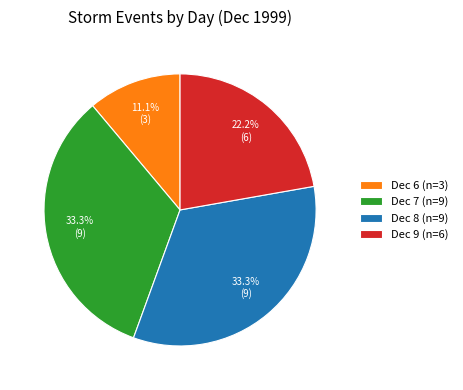

Does Dec 9 (n=6) represent more than half of the total?

No